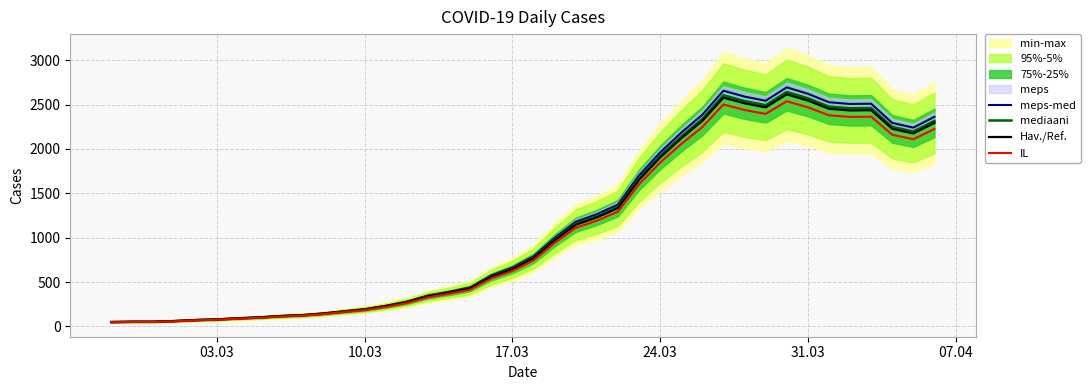

The value of IL at 03.03 is 75.7. True or false?

True